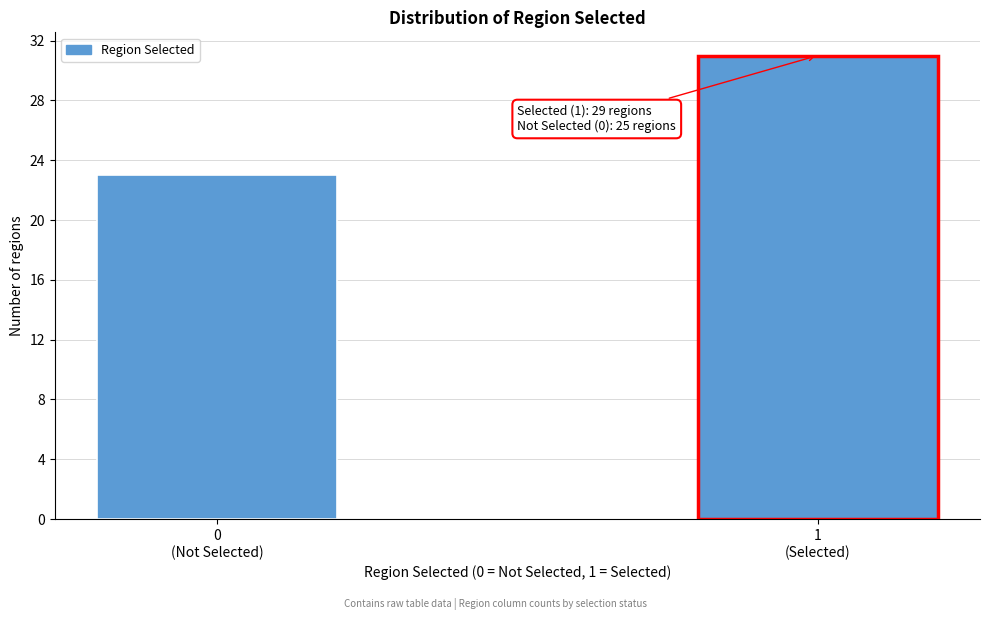

Reading right to left, list all the values displayed in this chart.

31	23